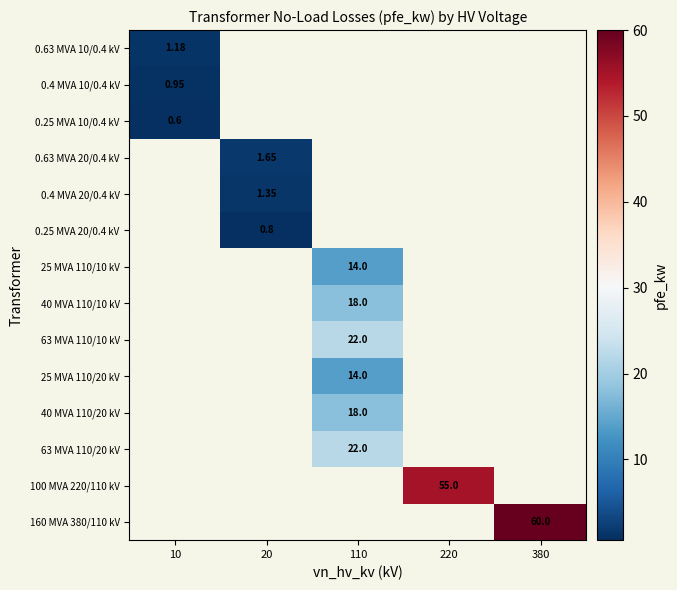

The 25 MVA 110/10 kV series shows 3.3 at 110. True or false?

False